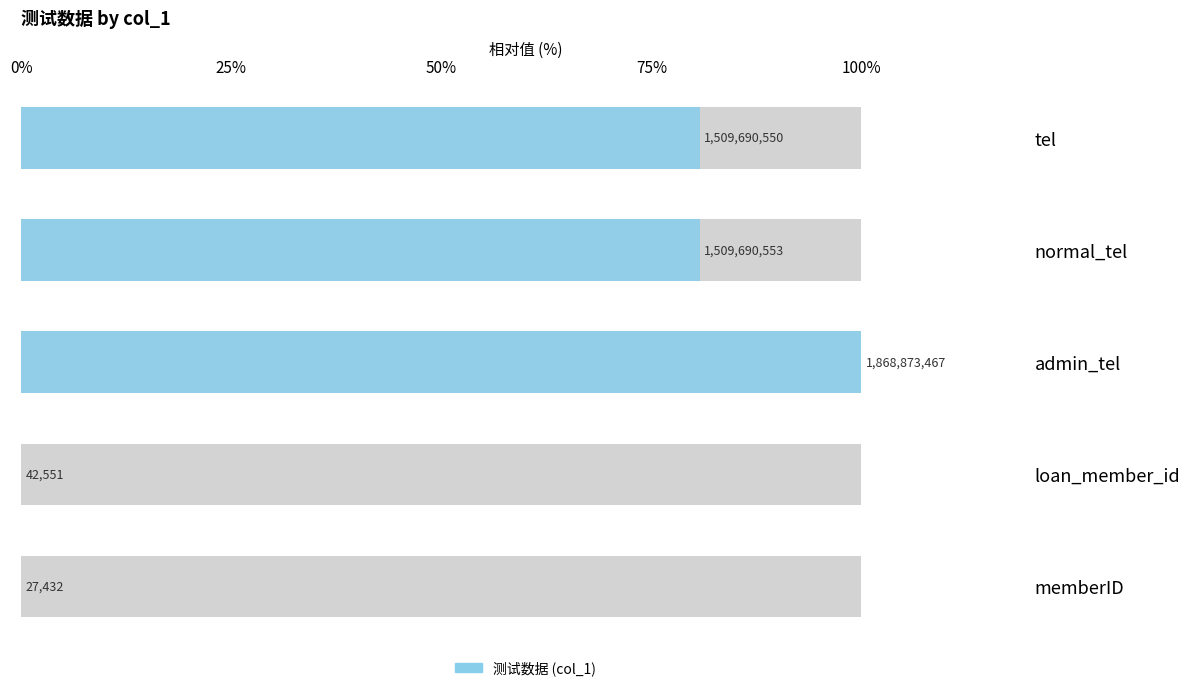

Count the number of values greater than 80.

3